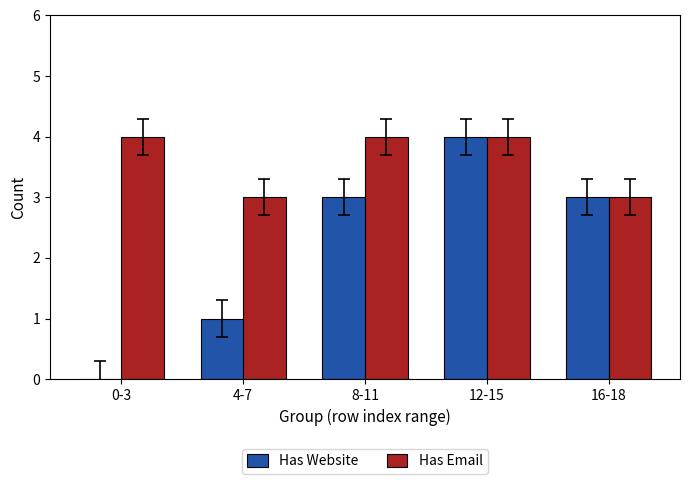

What is the total value across all series at 8-11?

7